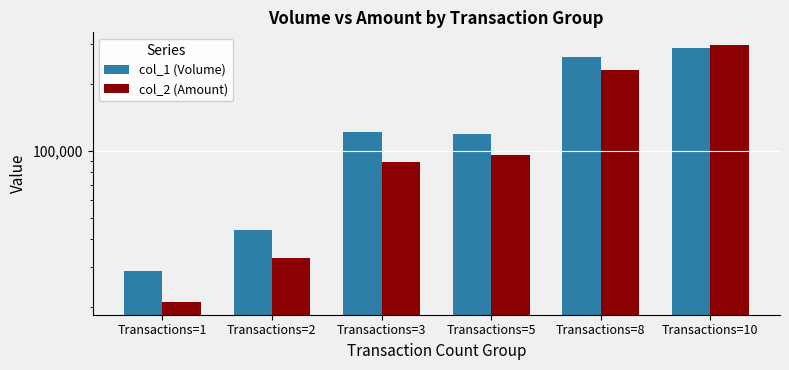

What are all the series names shown in the legend?

col_1 (Volume), col_2 (Amount)